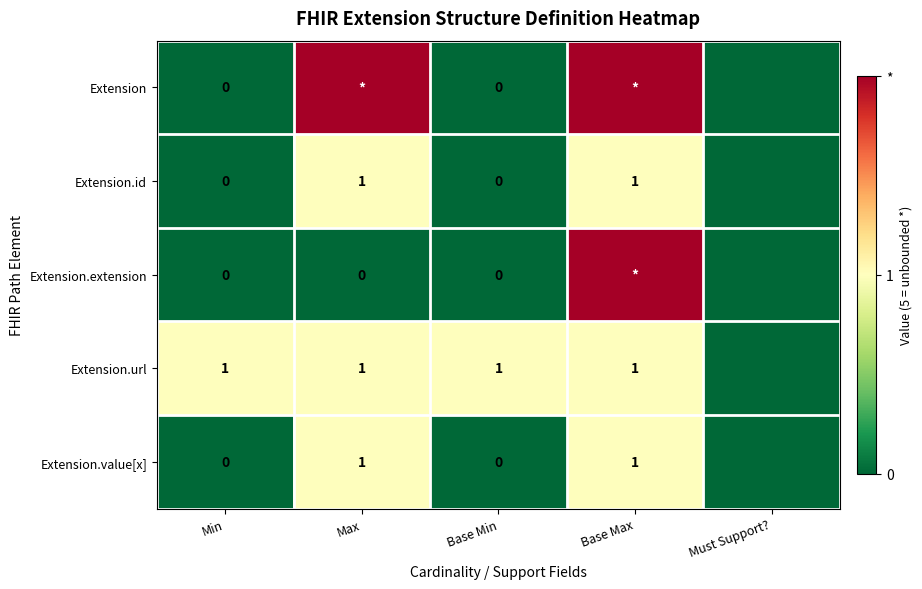

At how many categories does at least one series exceed 2?

2